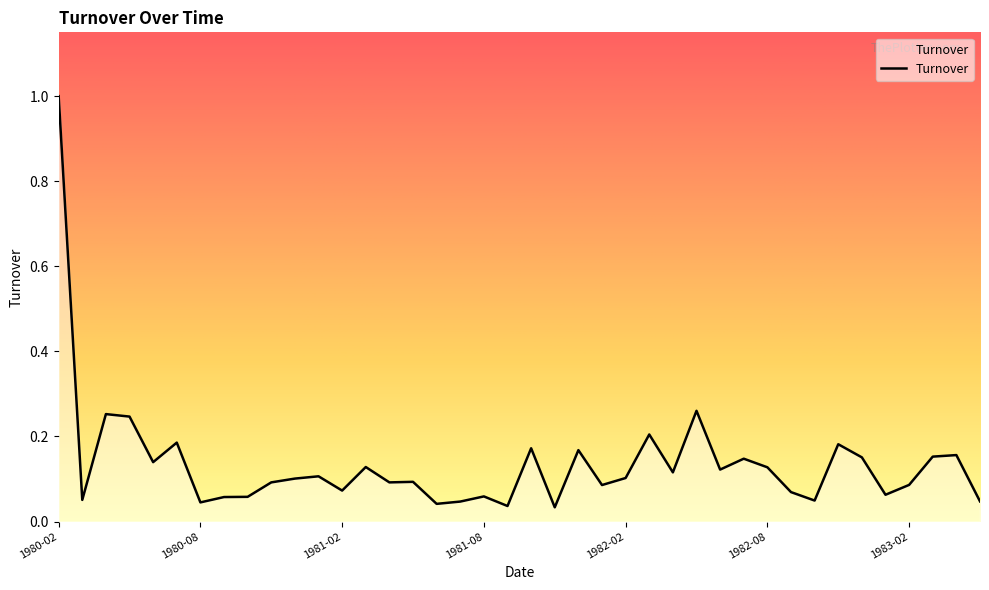

Does the chart display data point markers on the line(s)?

No